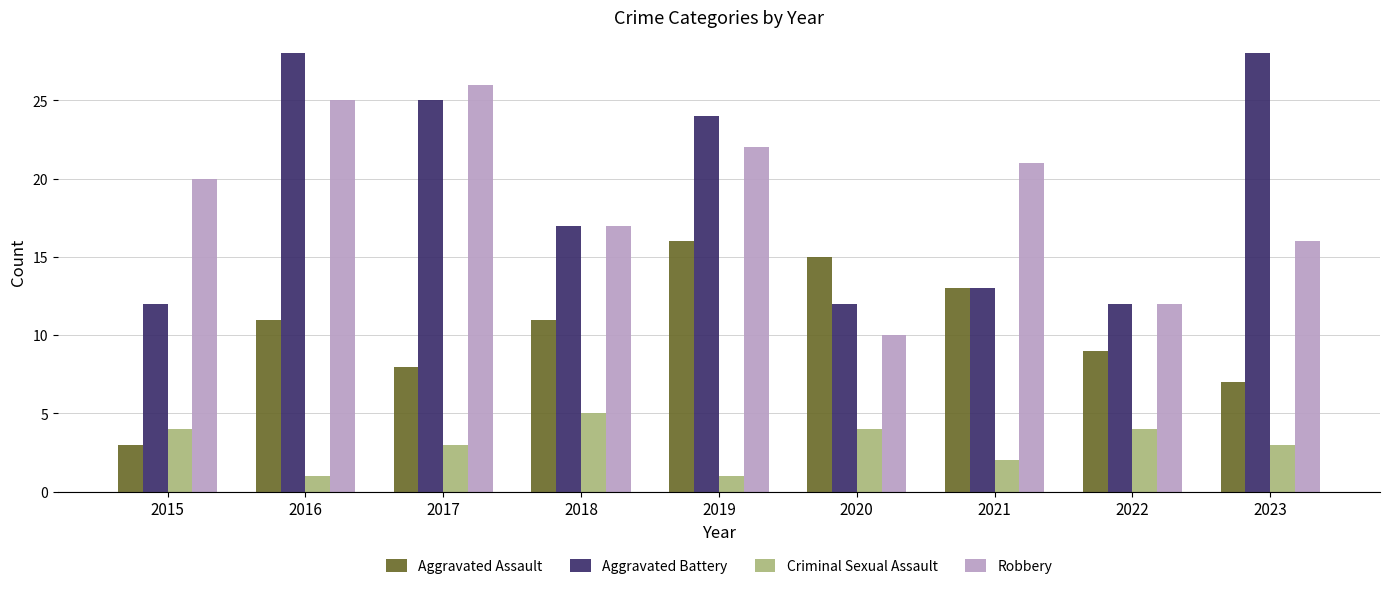

What value does the Robbery series have at 2017?

26